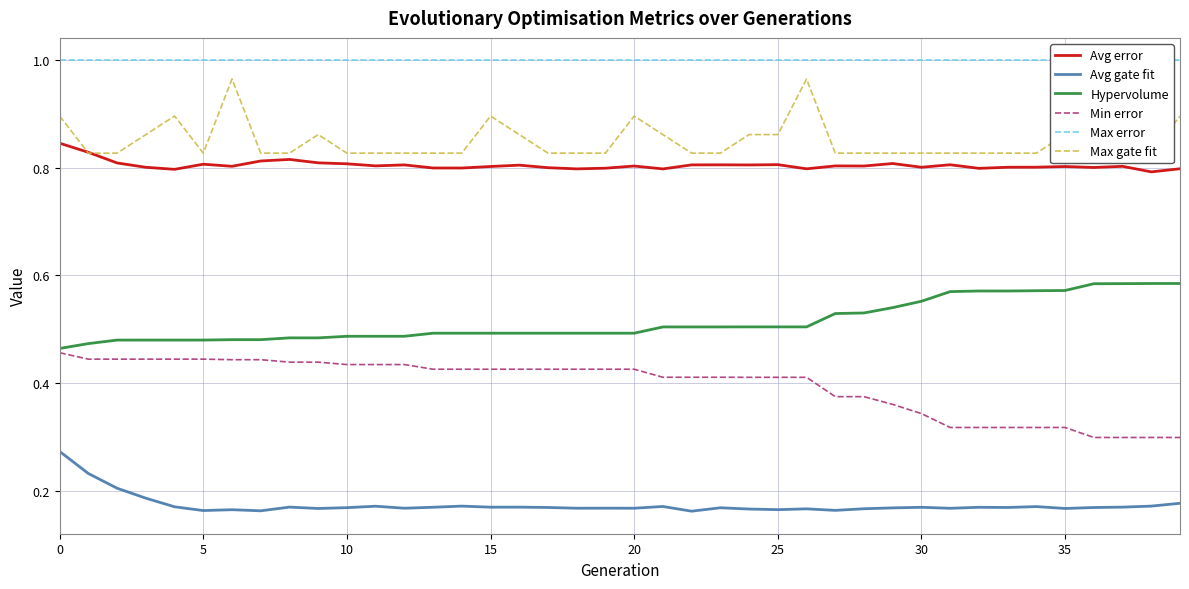

What is the maximum value shown in the chart?

1.0